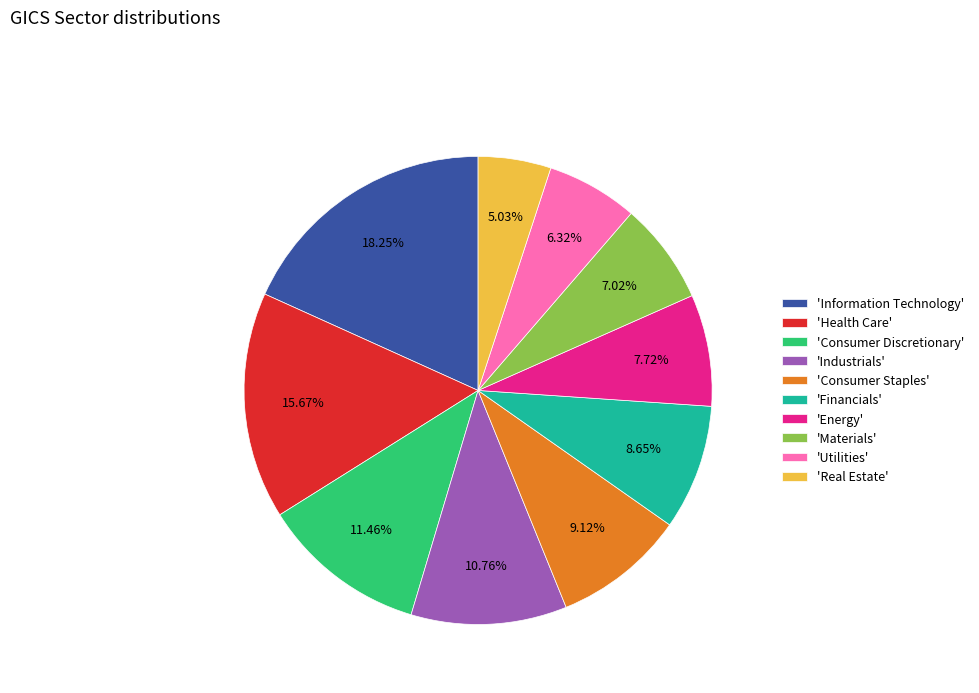

Between 'Information Technology' and 'Financials', which is larger?

'Information Technology'